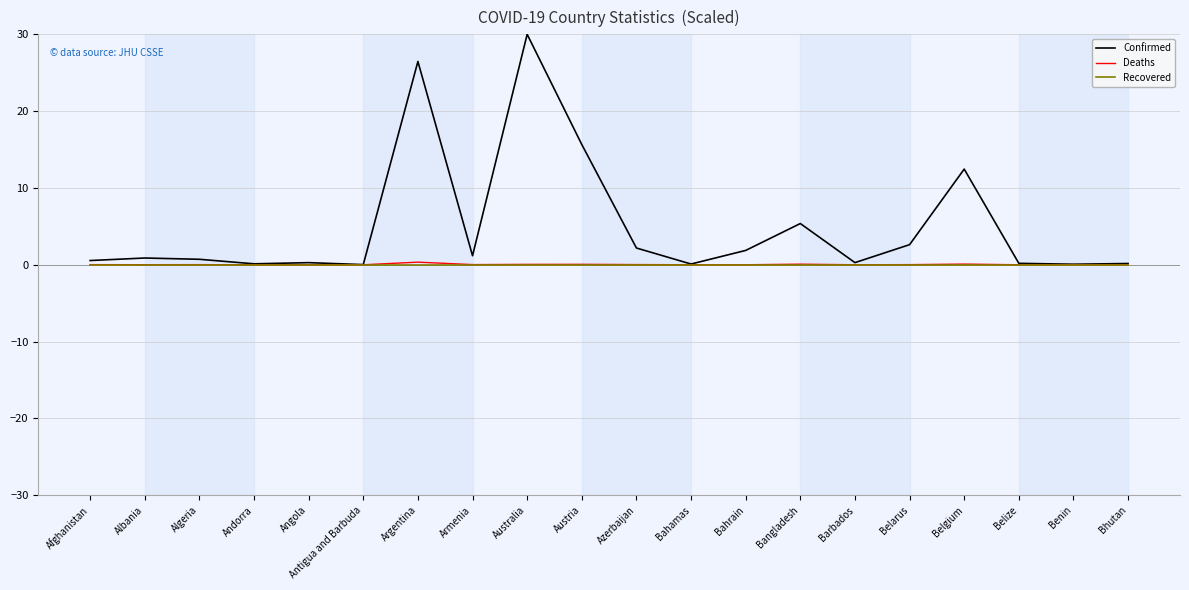

Which series has the widest spread of values?

Confirmed